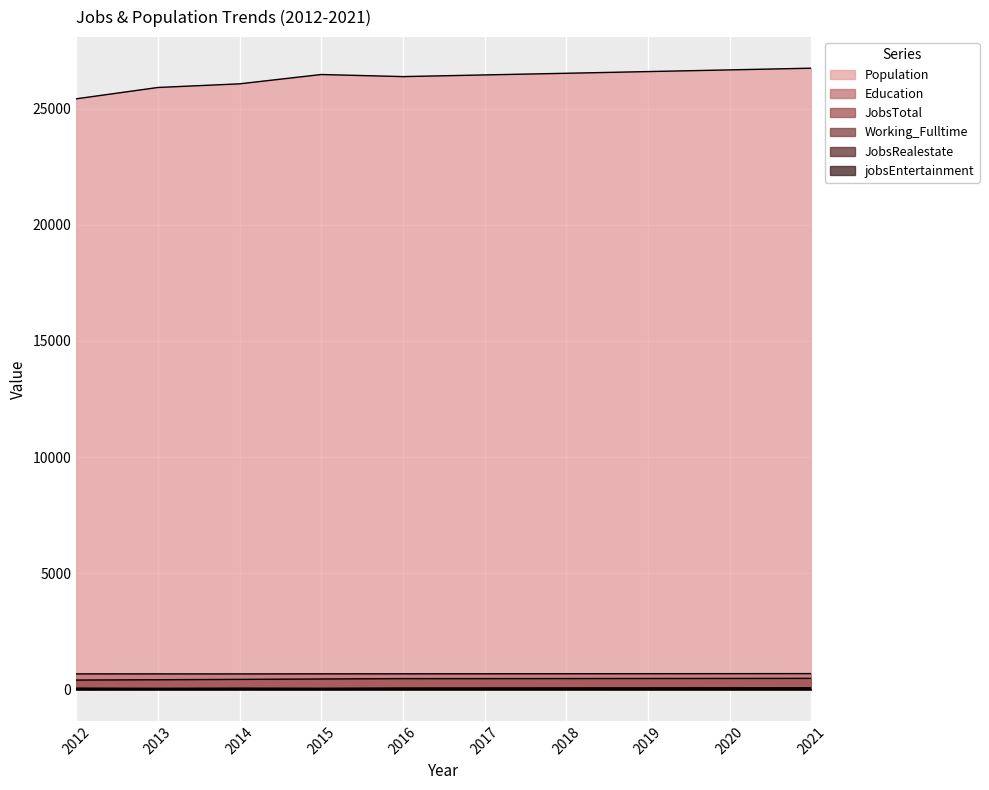

What is the difference between the maximum and minimum values in the Population series?

1318